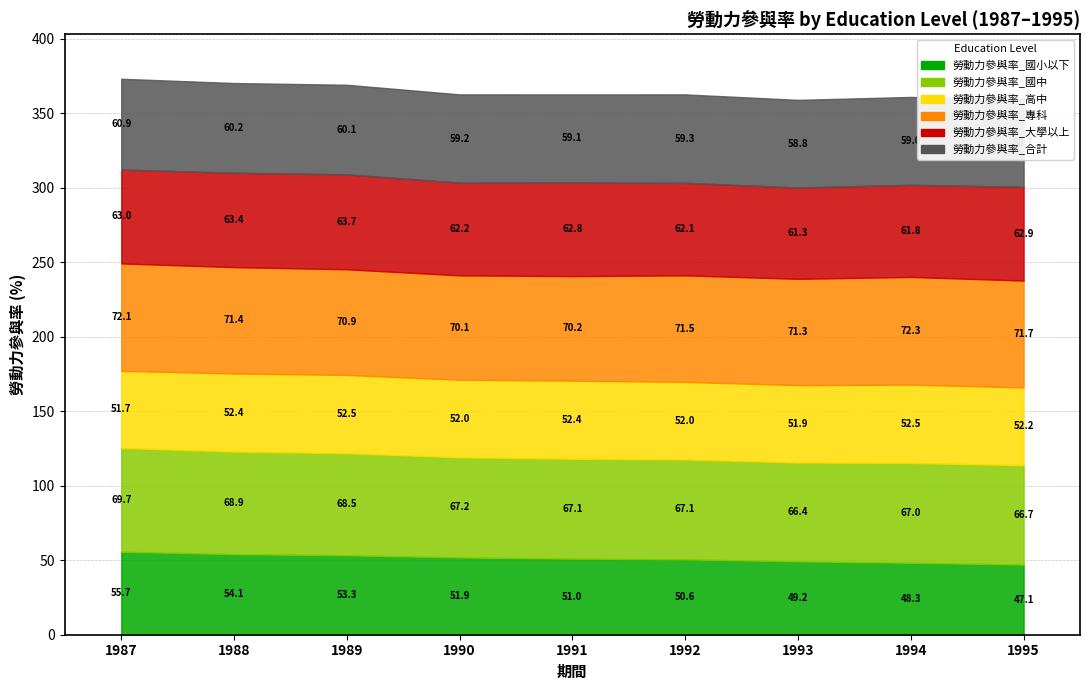

Does the chart display data point markers on the line(s)?

No